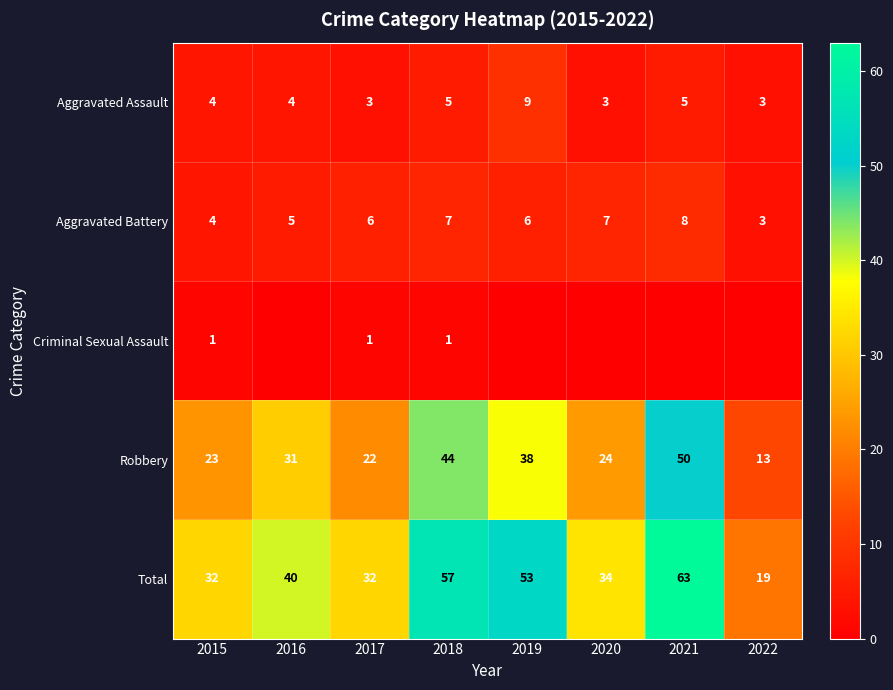

What is the approximate value of Robbery at 2020?

24